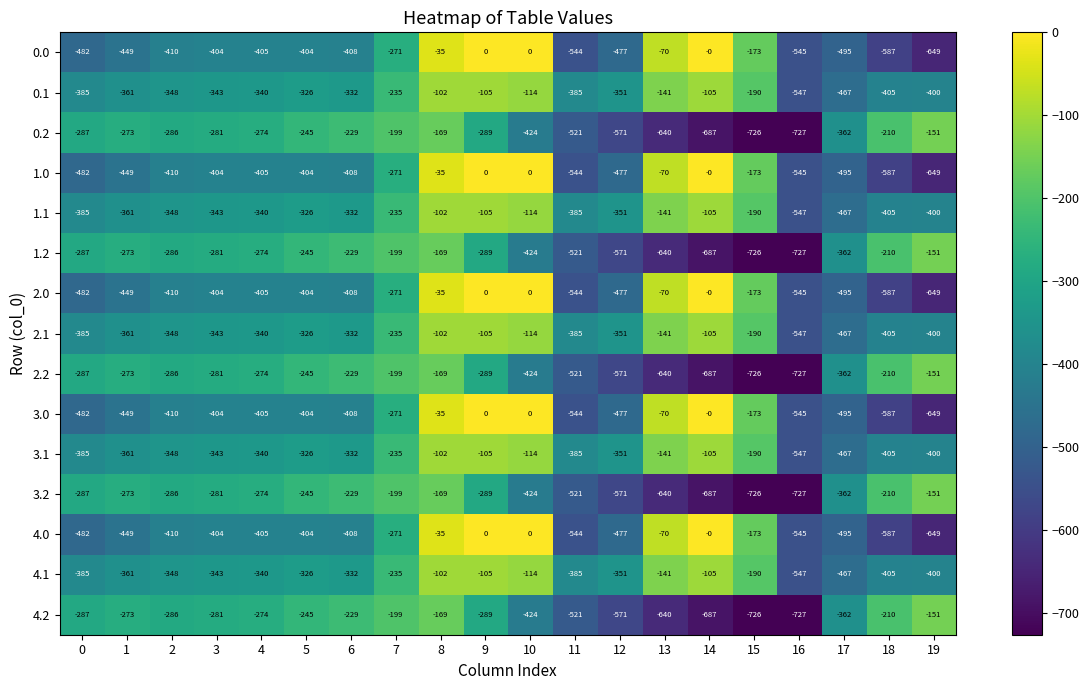

True or false: 0.1 has a value of -348 at 2.

True